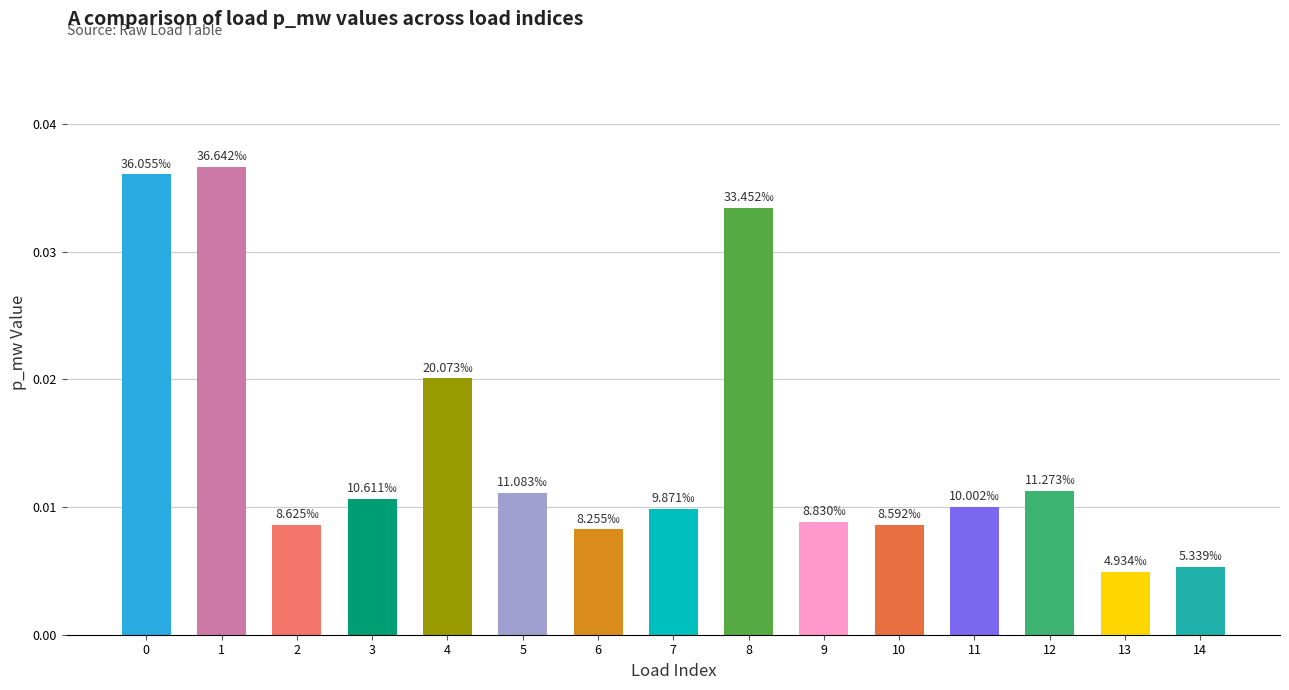

Which has a higher value, 3 or 2?

3